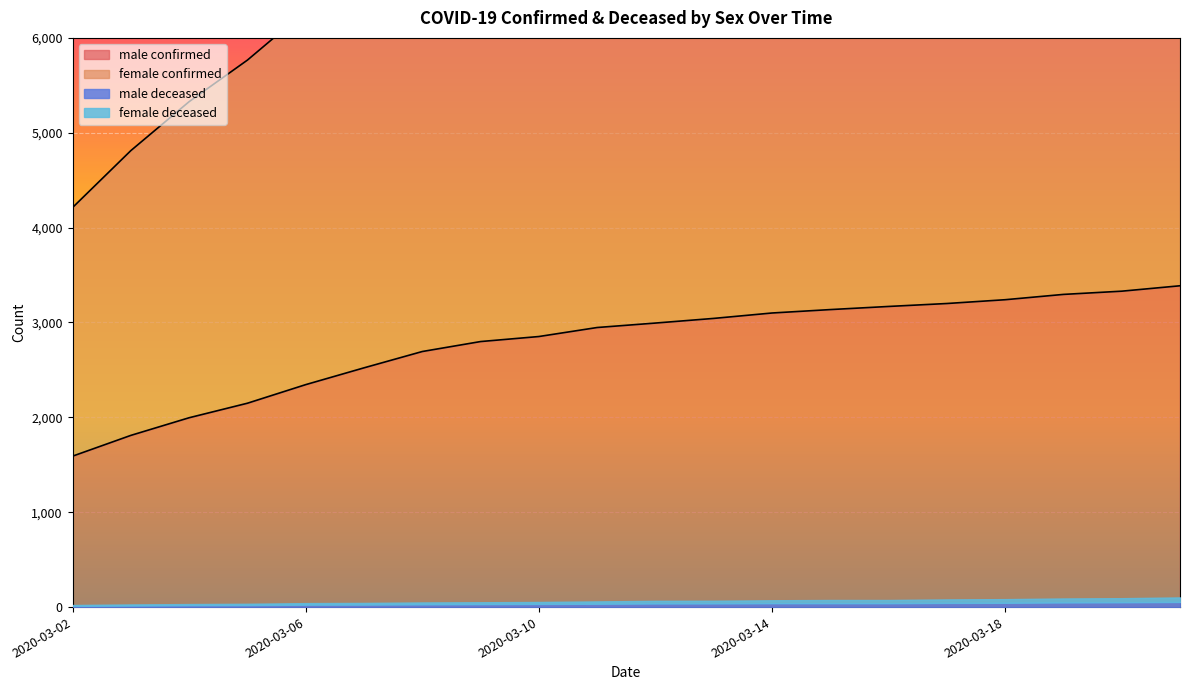

True or false: female_confirmed has a value of 7382 at 2020-03-09.

True